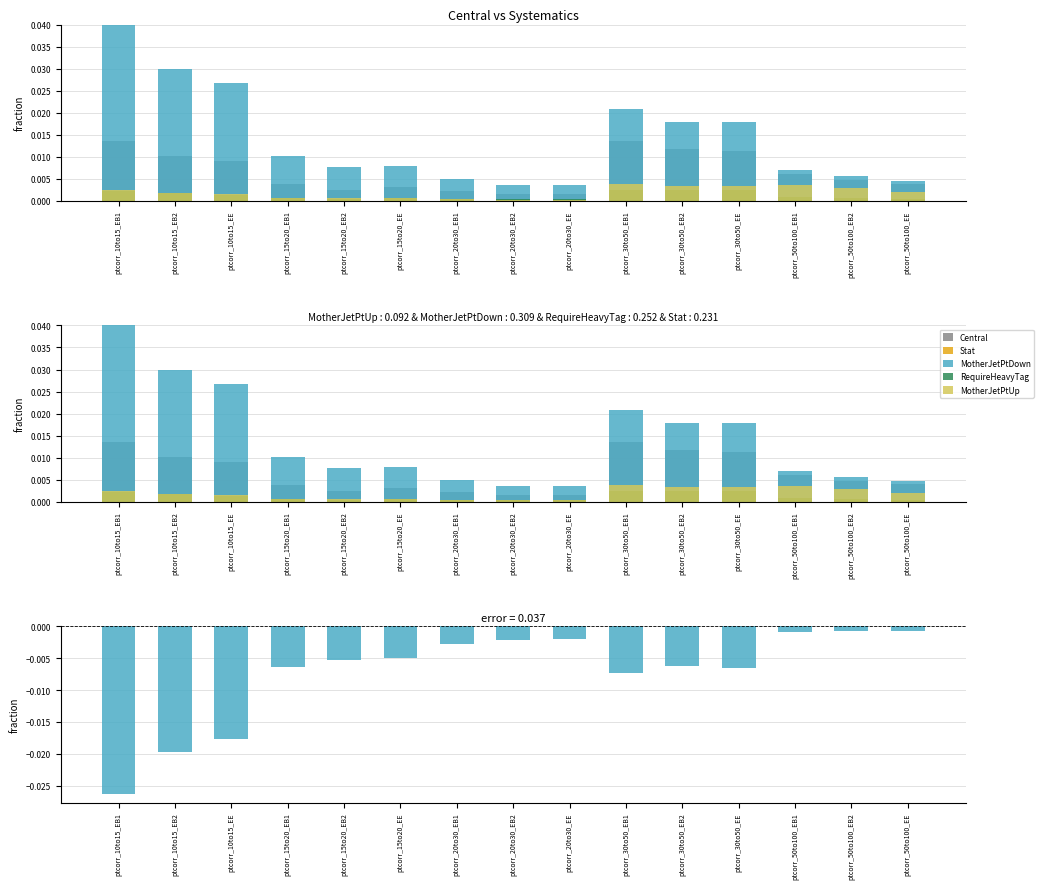

Which series has the largest range (max minus min)?

MotherJetPtDown